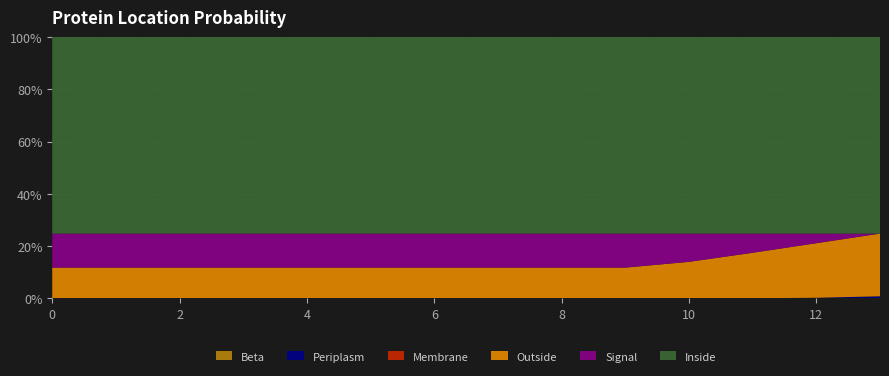

Reading right to left, transcribe all the data shown in this chart.

Beta: 0.0	0.0	0.0	0.0	0.0	0.0	0.0	0.0	0.0	0.0	0.0	0.0	0.0	0.0
Periplasm: 0.0	0.0	0.0	0.0	0.0	0.0	0.0	0.0	0.0	0.0	0.0	0.0	0.0	0.0
Membrane: 0.0	0.0	0.0	0.0	0.0	0.0	0.0	0.0	0.0	0.0	0.0	0.0	0.0	0.0
Outside: 0.2	0.2	0.2	0.1	0.1	0.1	0.1	0.1	0.1	0.1	0.1	0.1	0.1	0.1
Signal: 0.0	0.0	0.1	0.1	0.1	0.1	0.1	0.1	0.1	0.1	0.1	0.1	0.1	0.1
Inside: 0.8	0.8	0.8	0.8	0.8	0.8	0.8	0.8	0.8	0.8	0.8	0.8	0.8	0.8